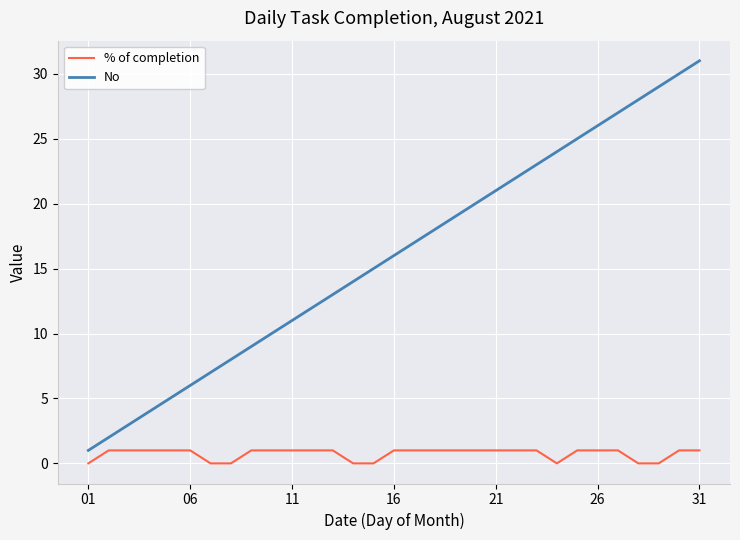

True or false: % of completion and No intersect in this chart.

False